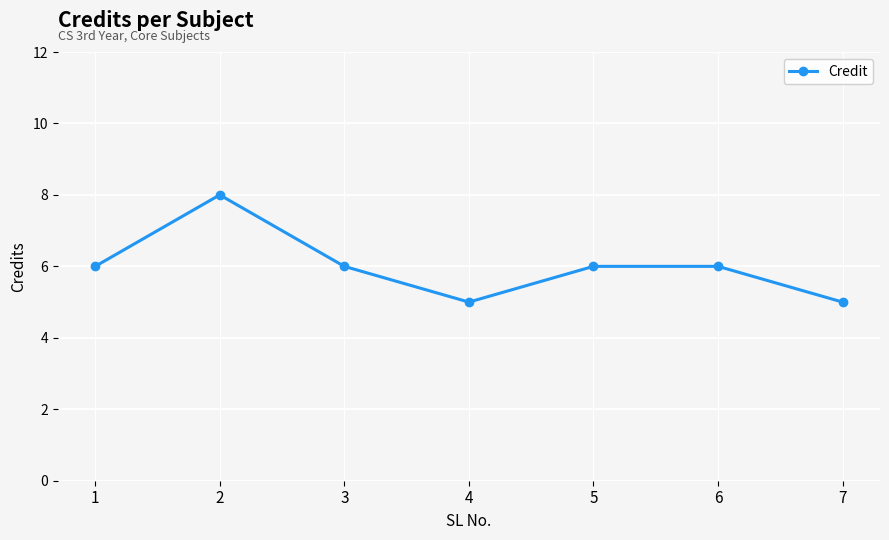

What is the ratio of the value at 2 to the value at 4?

1.6